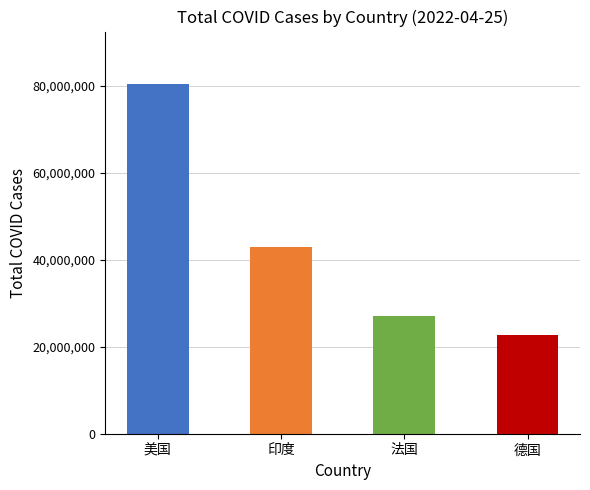

Rank the categories by value from highest to lowest.

美国, 印度, 法国, 德国